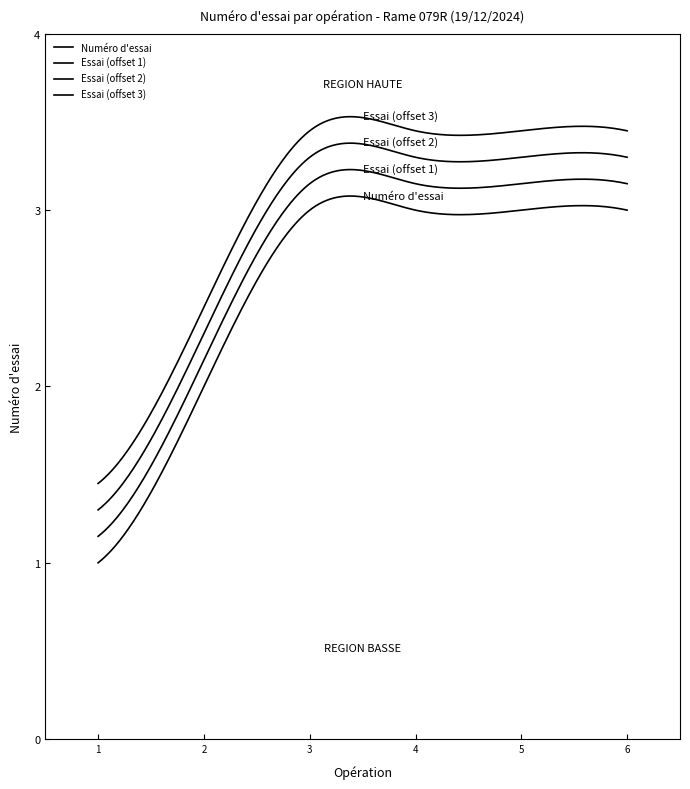

Does the chart have visible grid lines?

No